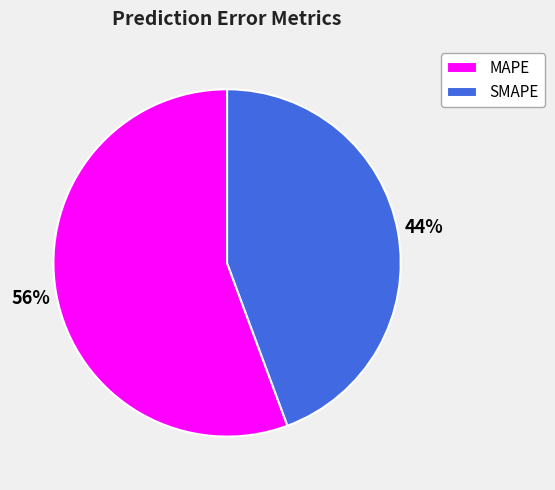

To the nearest percent, what is the combined percentage of SMAPE and MAPE?

100%